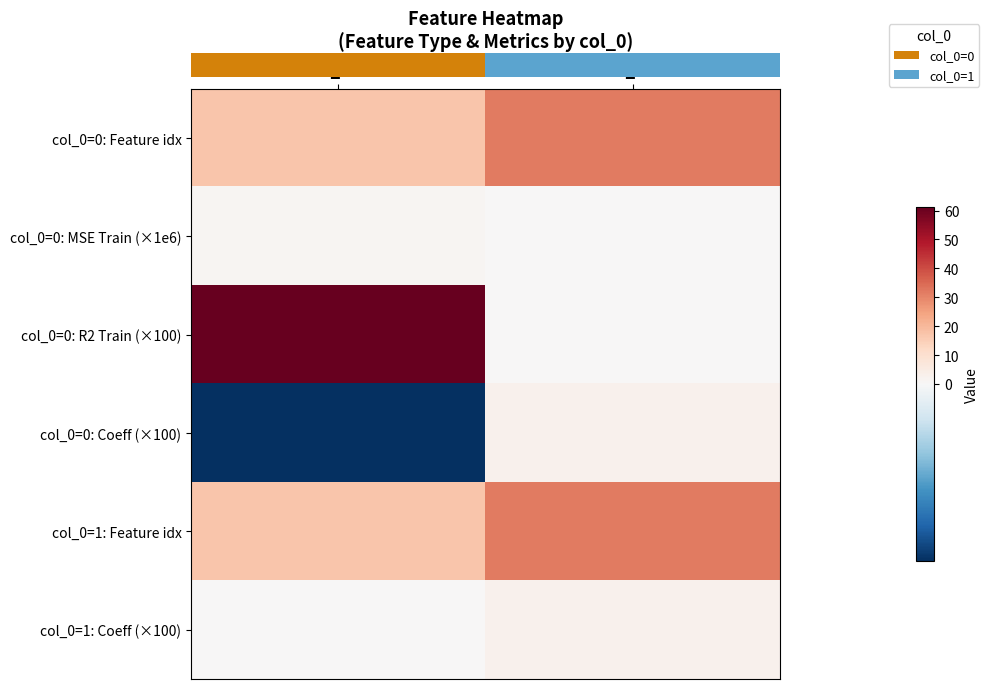

How many data points does each series have?

2